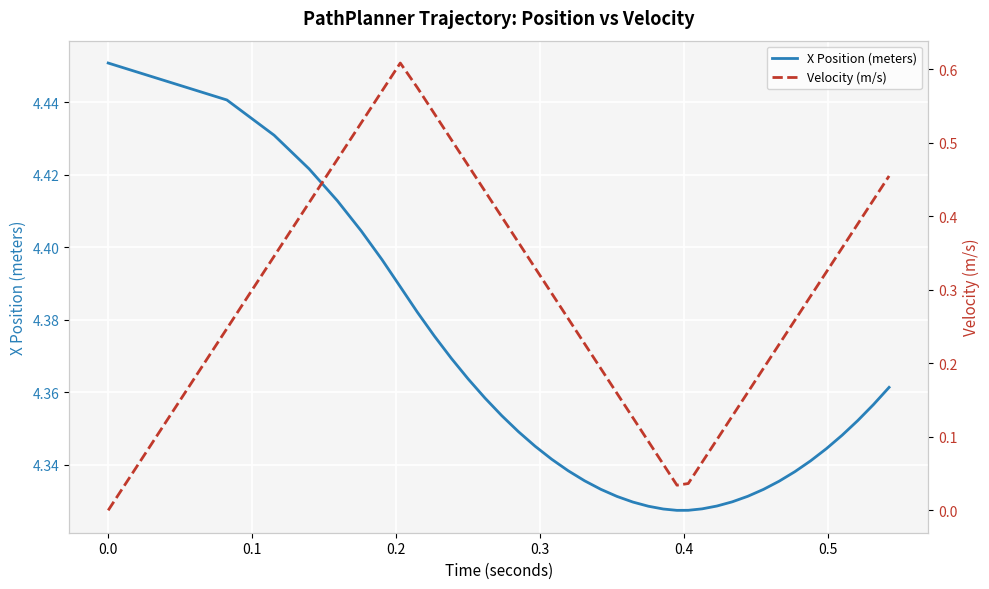

True or false: Velocity (m/s) has a value of 0.3 at 0.1.

True